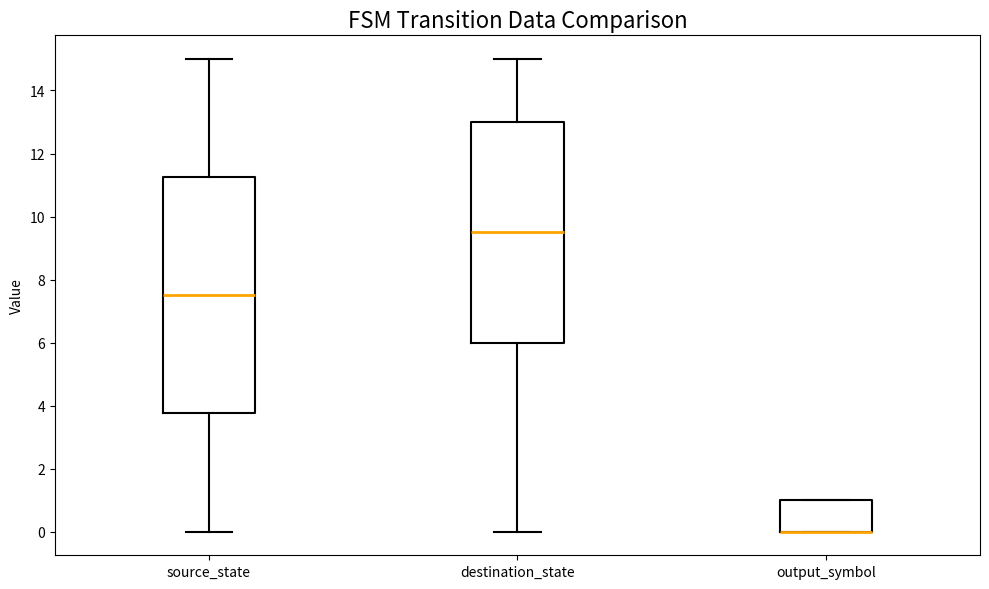

Reading left to right, transcribe this box plot: for each box, give where its median line is, the range the box spans, and where its two whiskers end, as read against the y-axis. The values are not printed on the chart, so give them approximately, as read against the axis.

source_state: median 7.6, box 3.8 to 11.2, whiskers 0.0 to 15.0
destination_state: median 9.6, box 6.0 to 13.0, whiskers 0.0 to 15.0
output_symbol: median 0.0 (drawn on the box's lower edge), box 0.0 to 1.0, whiskers 0.0 to 1.0